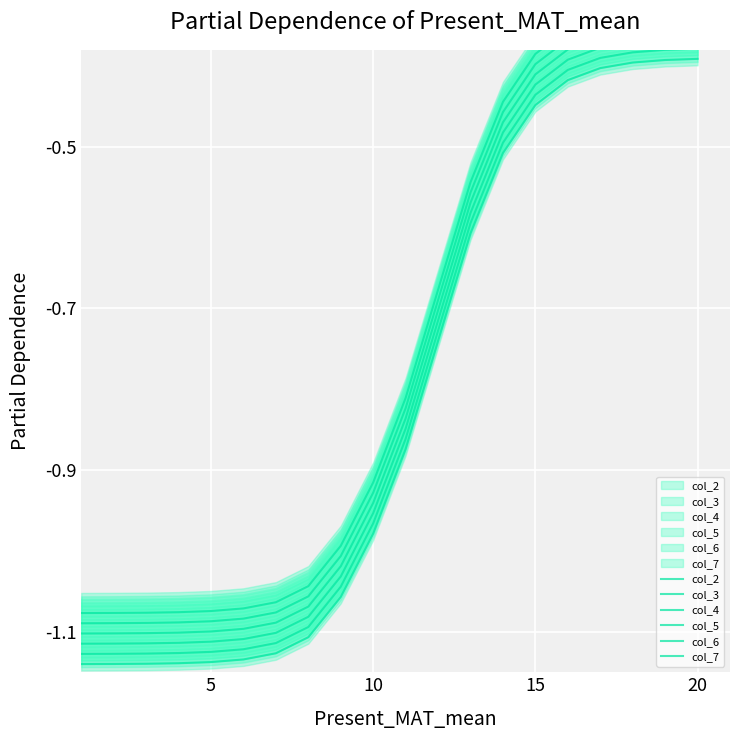

Is it true that col_7 equals -0.6 at 10?

False